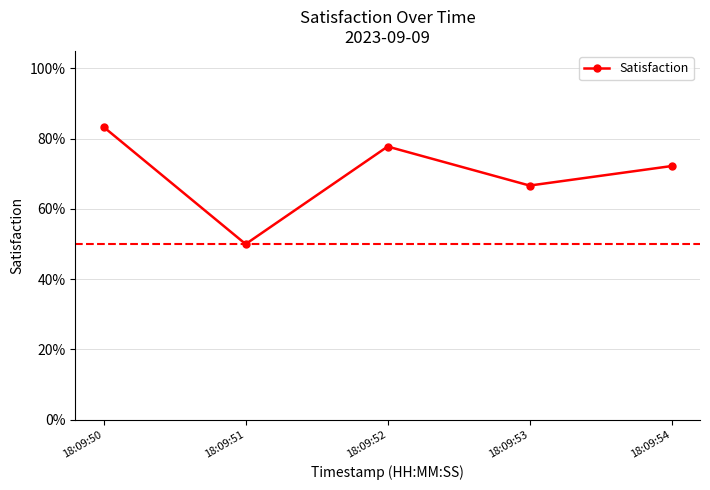

Which category has the lowest value across all series?

18:09:51